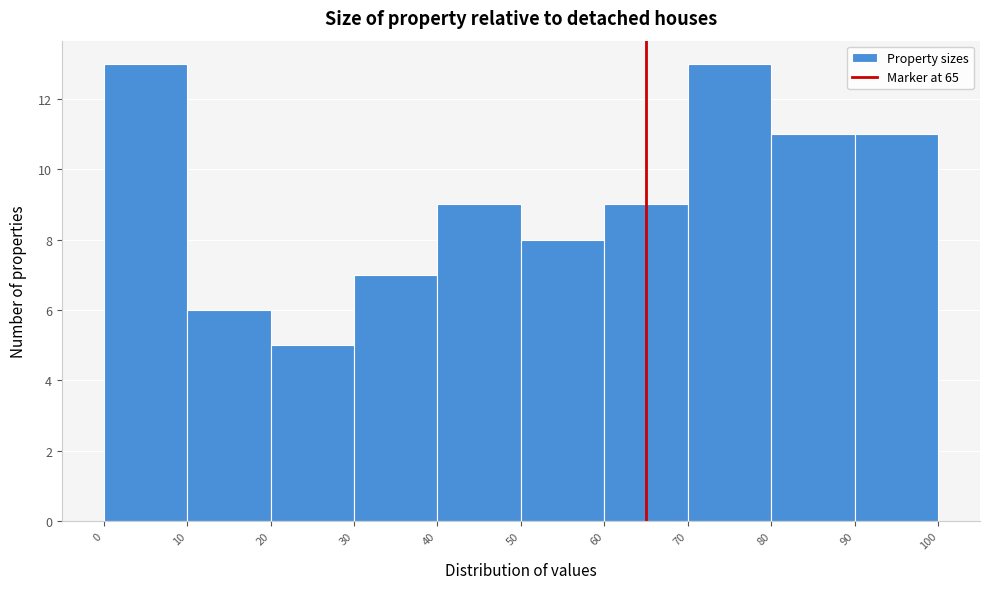

Reading left to right, list every bar in this chart as the range it spans on the x-axis followed by its height. The values are not printed on the chart, so give them approximately, as read against the axis.

0 to 10: 13
10 to 20: 6
20 to 30: 5
30 to 40: 7
40 to 50: 9
50 to 60: 8
60 to 70: 9
70 to 80: 13
80 to 90: 11
90 to 100: 11